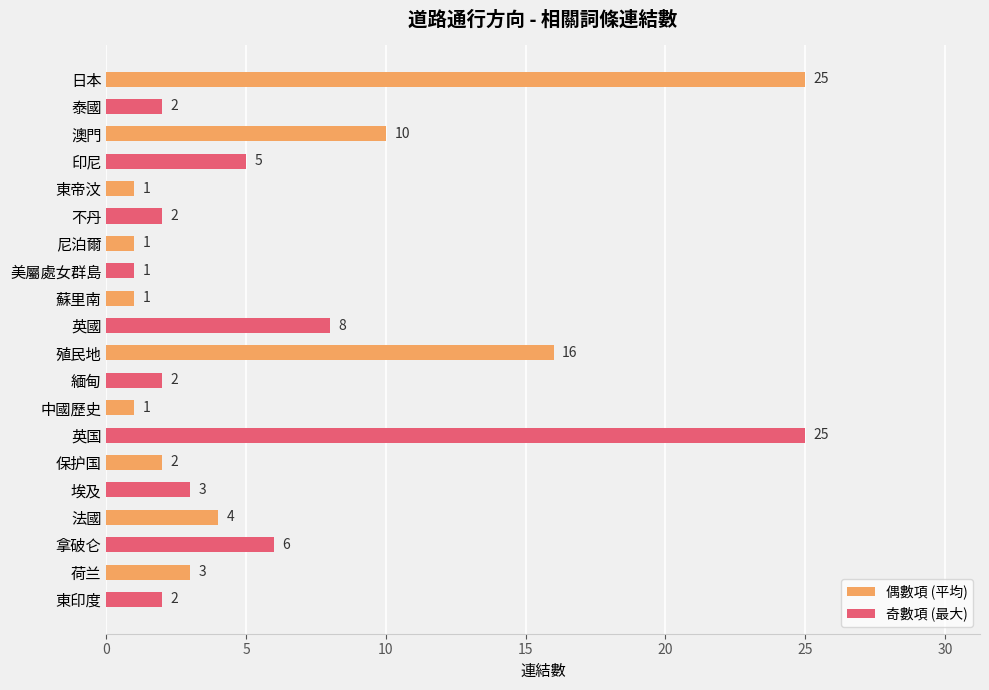

What is the ratio of the value at 東帝汶 to the value at 東印度?

0.5